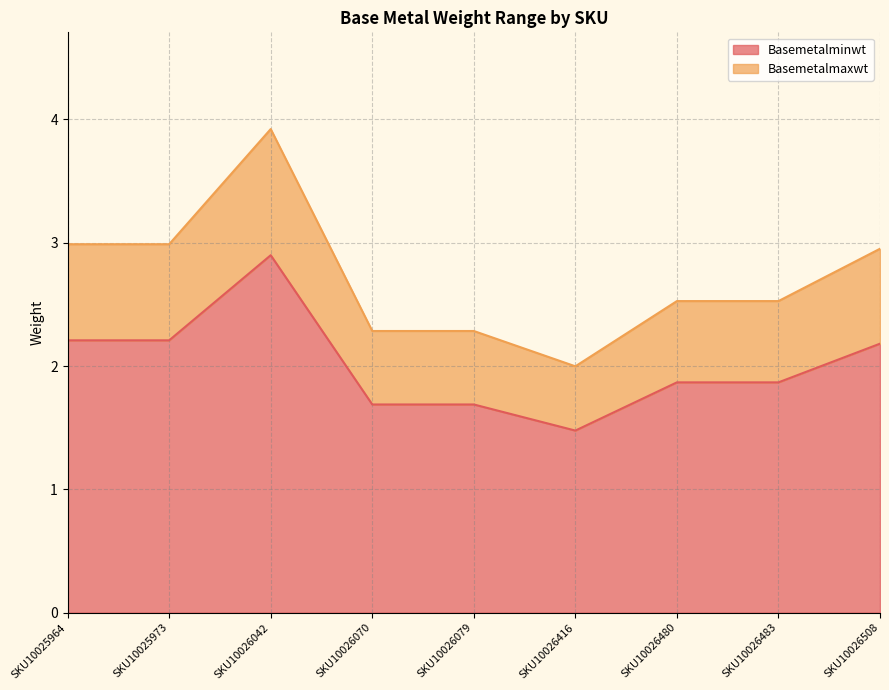

Where is Basemetalminwt nearest to the value 2?

SKU10026480